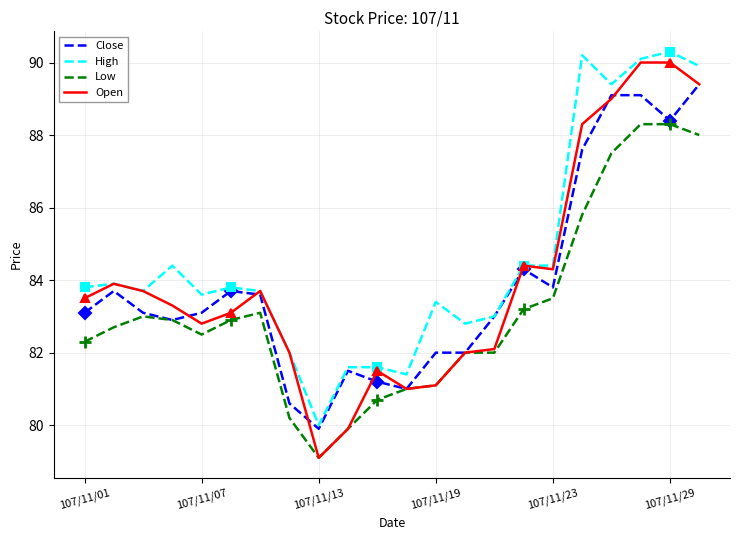

True or false: Low and High cross at least once.

False